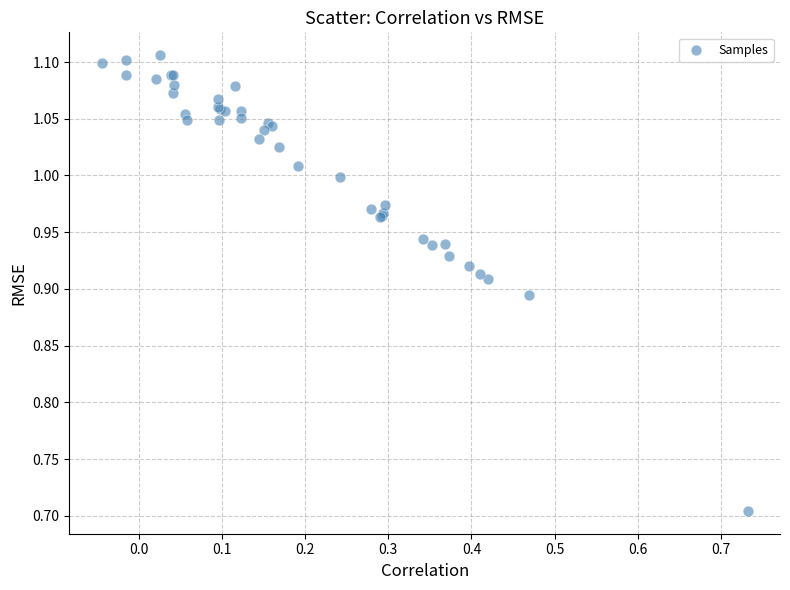

What Y value in the scatter plot is closest to 0?

0.7